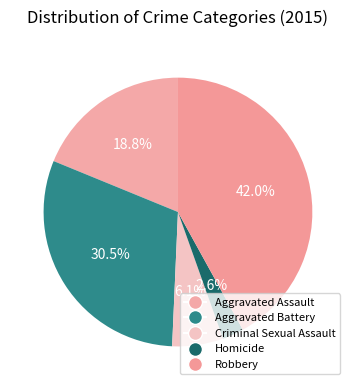

To the nearest percent, what is the difference between the largest and smallest slice percentages?

39%